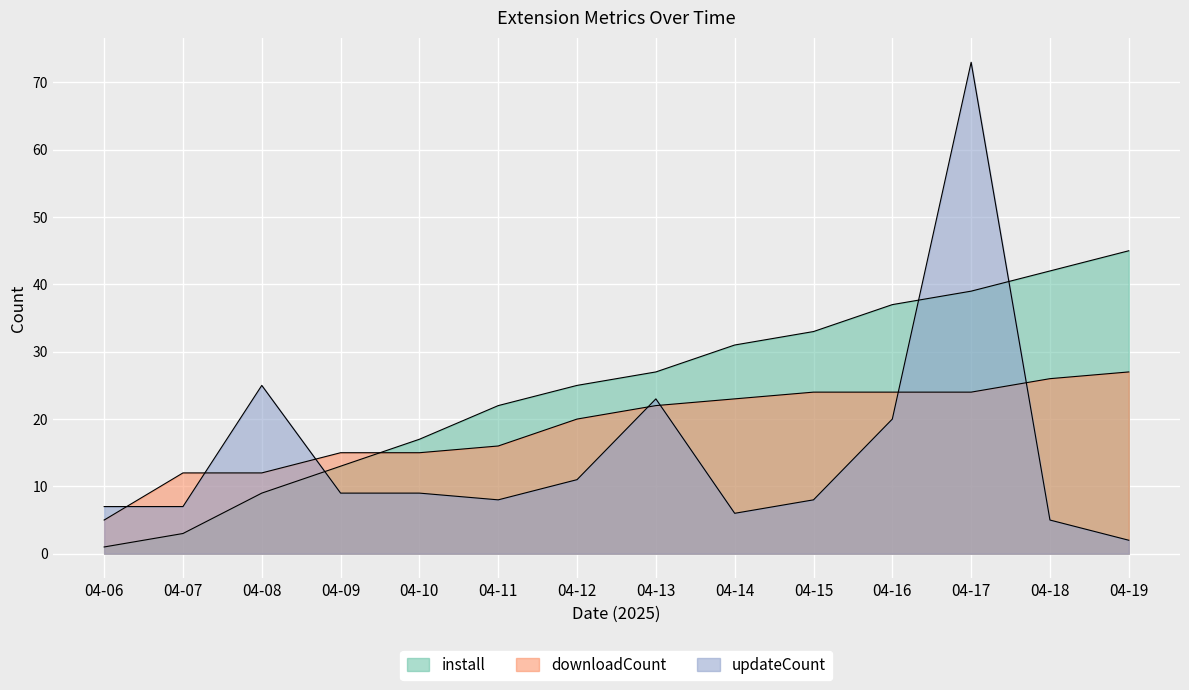

What is the sum of all downloadCount values?

265